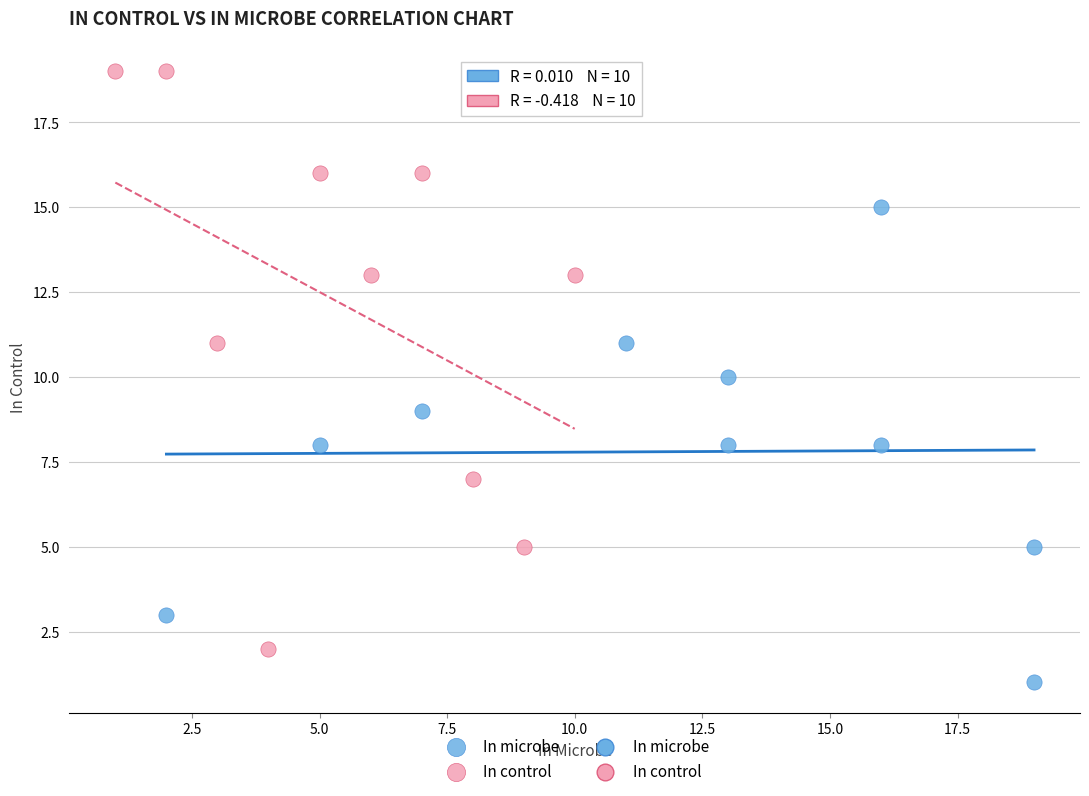

Which series reaches the maximum Y coordinate?

In control